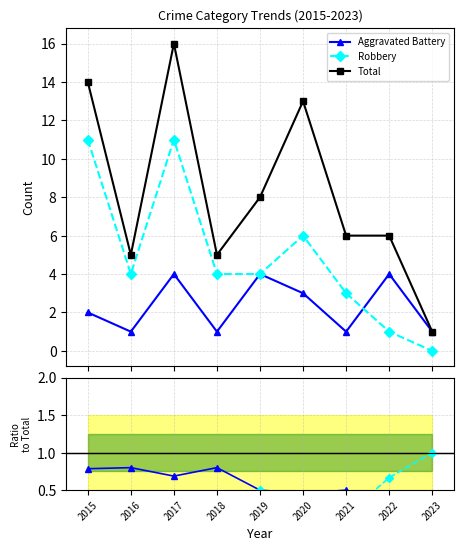

Reading left to right, extract all data points from this chart.

Aggravated Battery: 2.0	1.0	4.0	1.0	4.0	3.0	1.0	4.0	1.0
Robbery: 11.0	4.0	11.0	4.0	4.0	6.0	3.0	1.0	0.0
Total: 14.0	5.0	16.0	5.0	8.0	13.0	6.0	6.0	1.0
Robbery/Total: 0.8	0.8	0.7	0.8	0.5	0.5	0.5	0.2	0.0
Battery/Total: 0.1	0.2	0.2	0.2	0.5	0.2	0.2	0.7	1.0